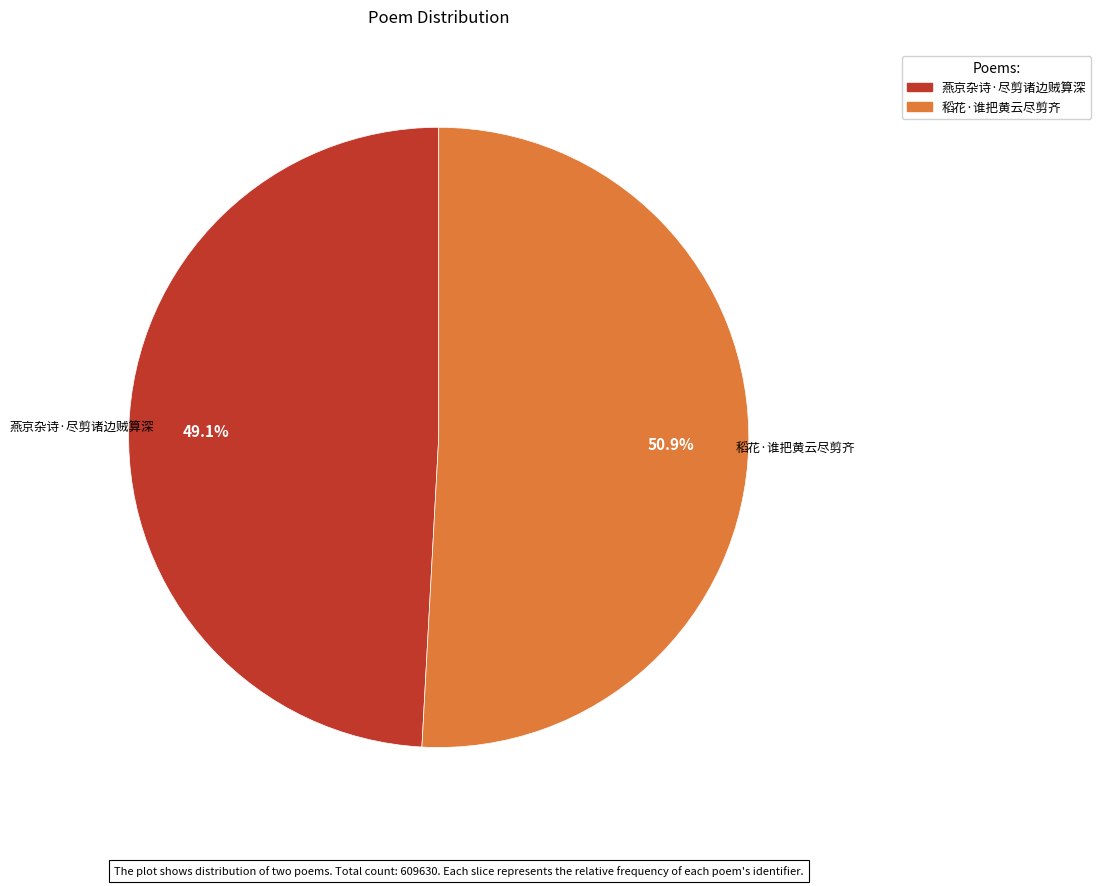

What is the smallest slice in the pie chart?

燕京杂诗·尽剪诸边贼算深